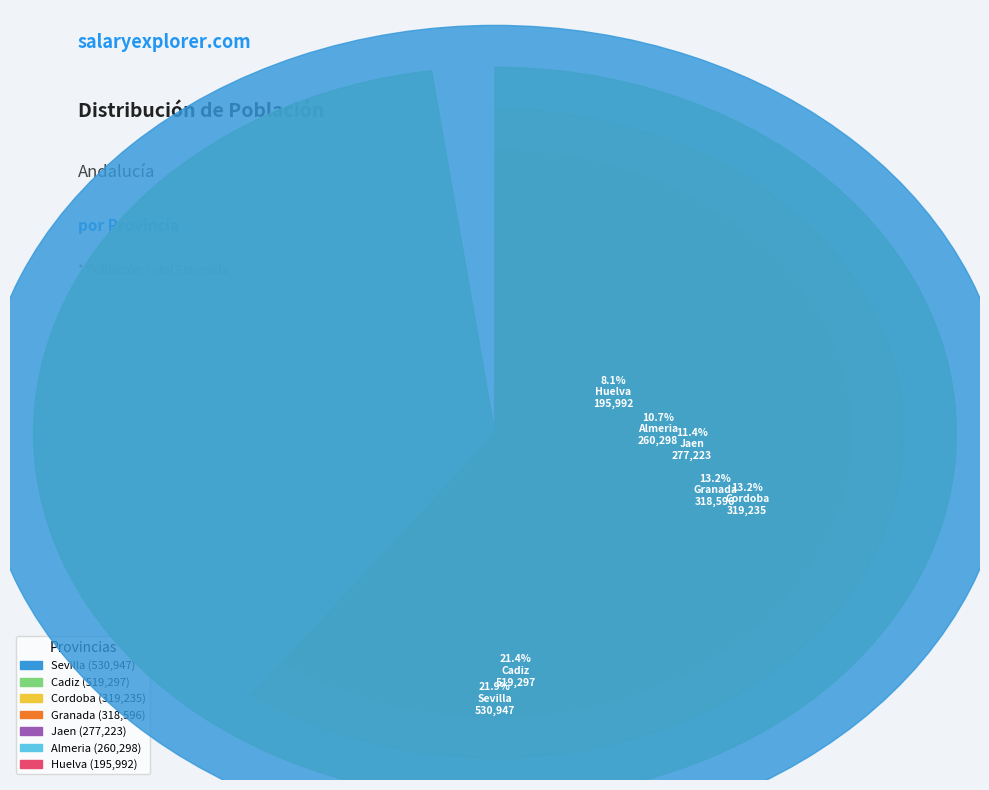

Is Cordoba the majority of the pie?

No